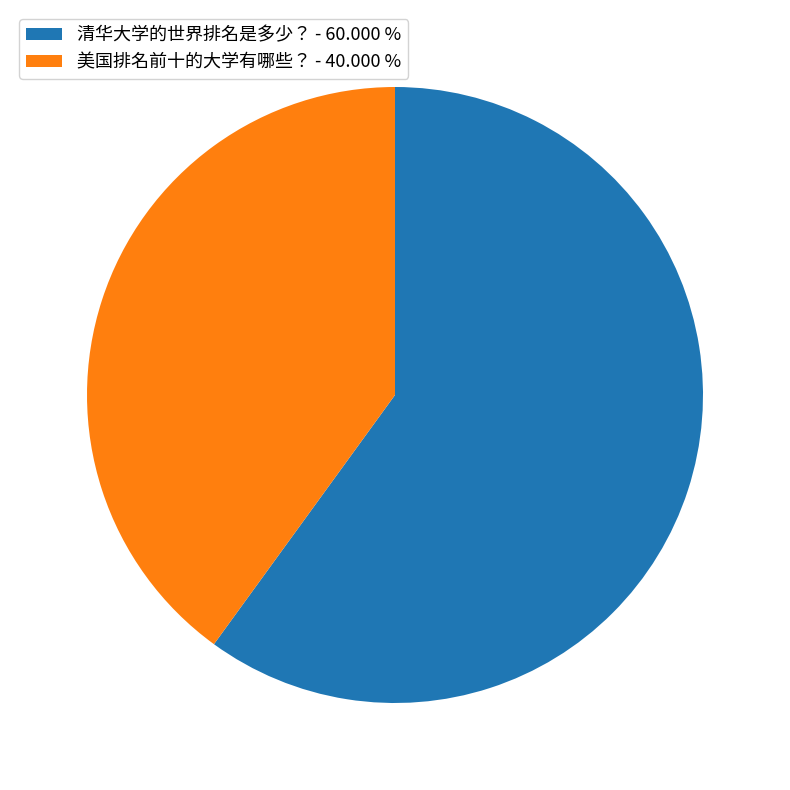

Is the sum of 清华大学的世界排名是多少？ - 60.000 % and 美国排名前十的大学有哪些？ - 40.000 % greater than half?

Yes